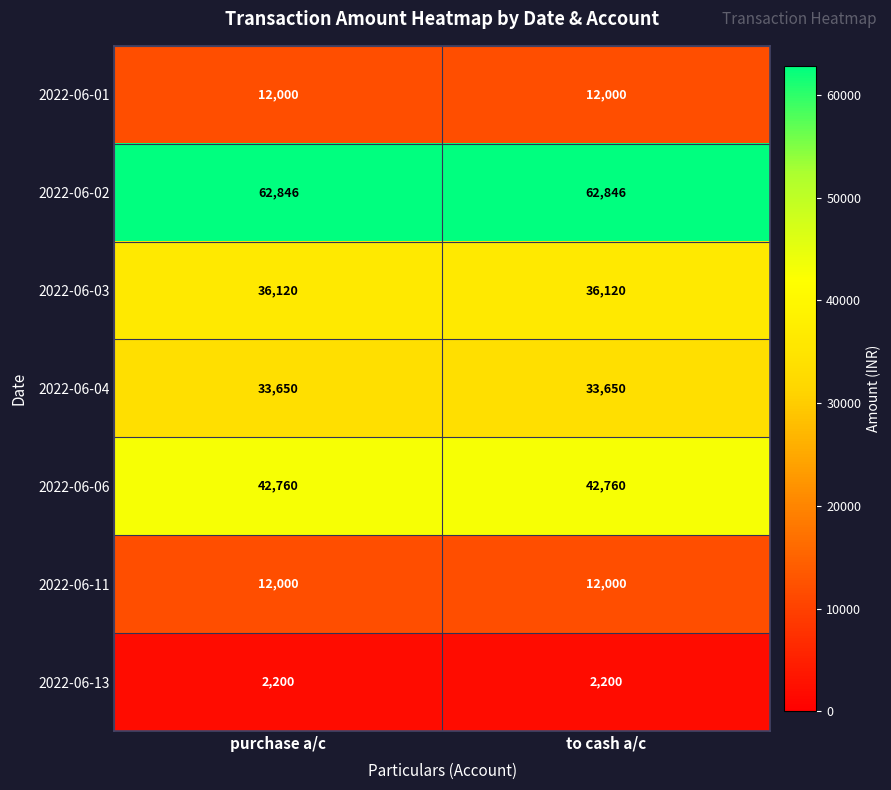

What is the difference between the highest and lowest values at to cash a/c?

60646